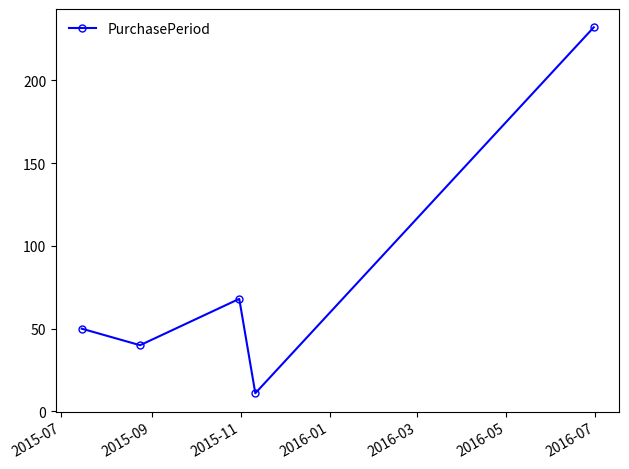

True or false: the data has more than 2 interior local peaks.

False